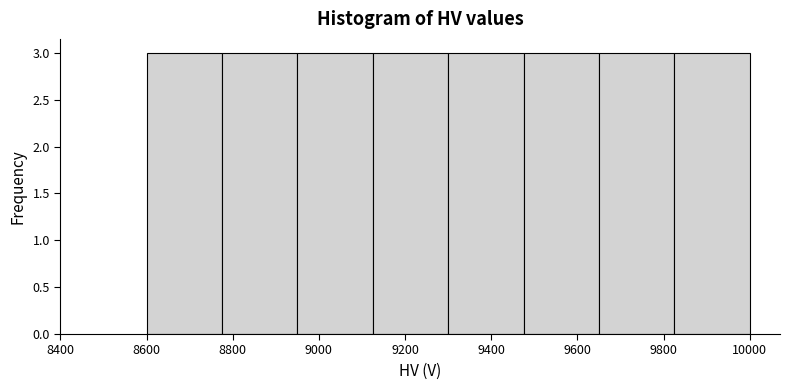

Reading left to right, list every bar in this chart as the range it spans on the x-axis followed by its height. Neither the bar edges nor the heights are printed on the chart, so give them approximately, as read against the axes.

8600 to 8775: 3
8775 to 8950: 3
8950 to 9125: 3
9125 to 9300: 3
9300 to 9475: 3
9475 to 9650: 3
9650 to 9825: 3
9825 to 10000: 3